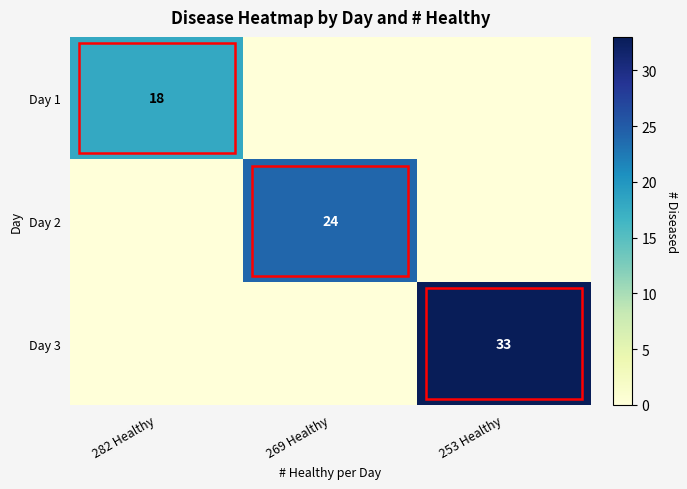

The value of Day 2 at 269 Healthy is 24. True or false?

True